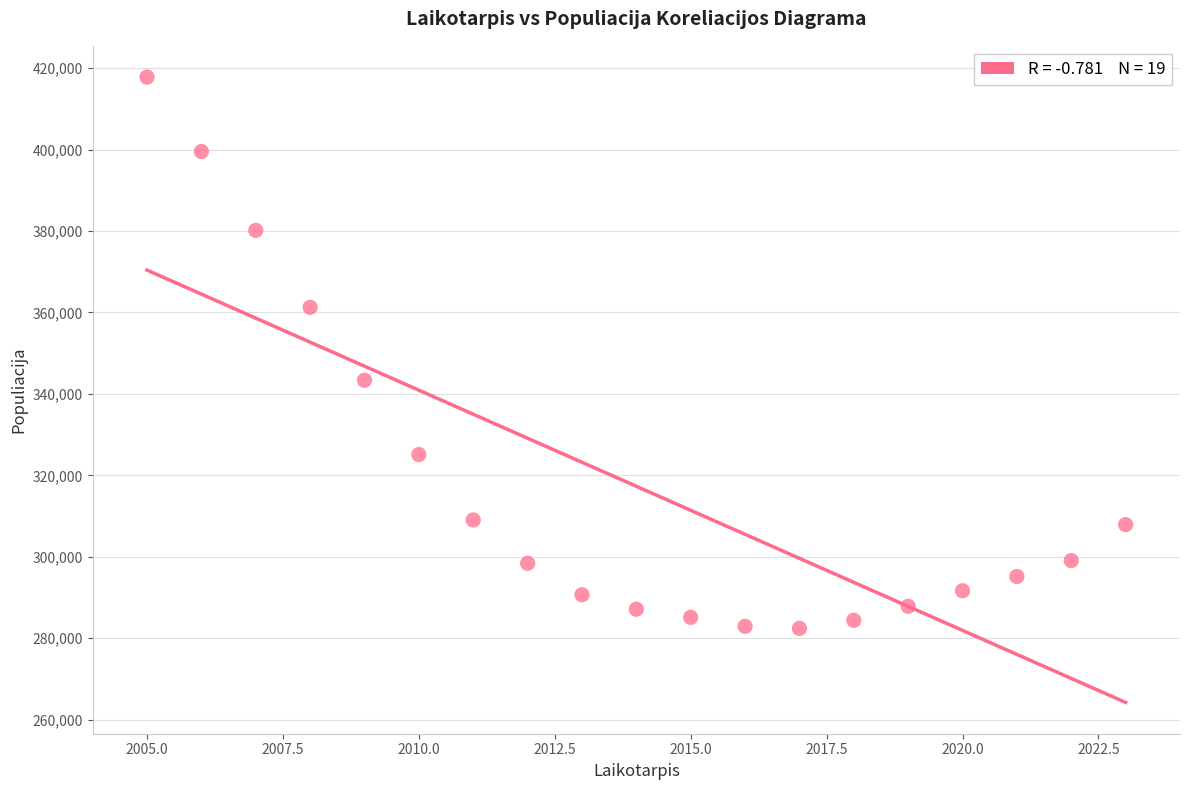

What is the range of Y values (max minus min)?

135383